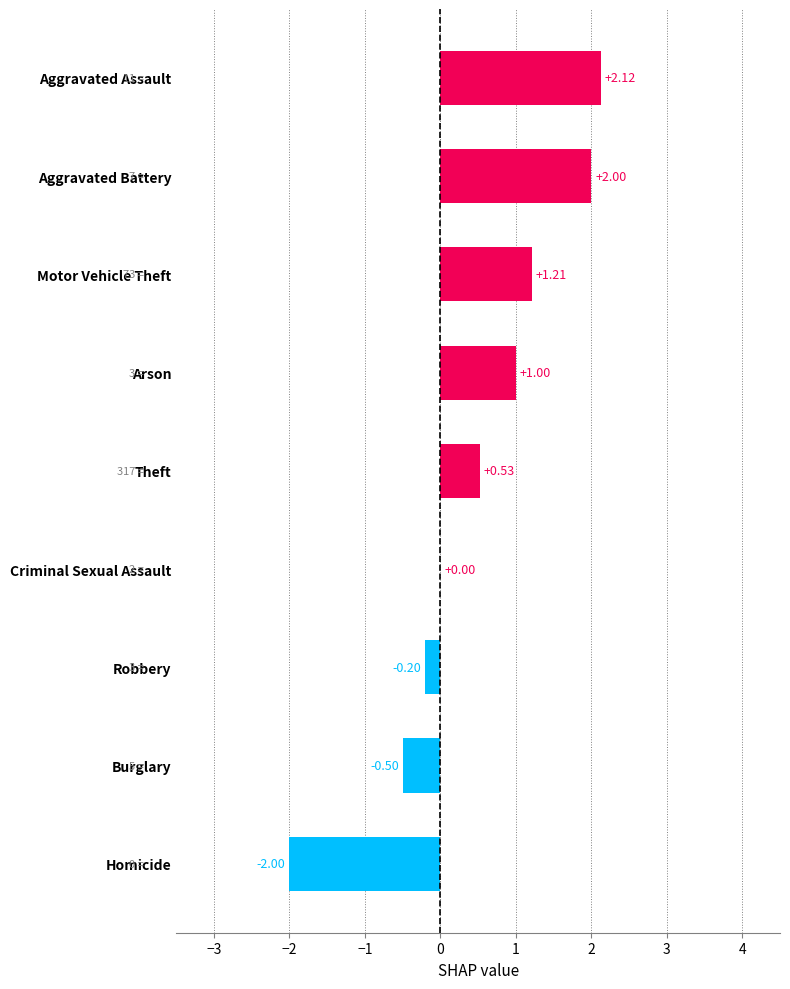

How many categories are shown in the chart?

9